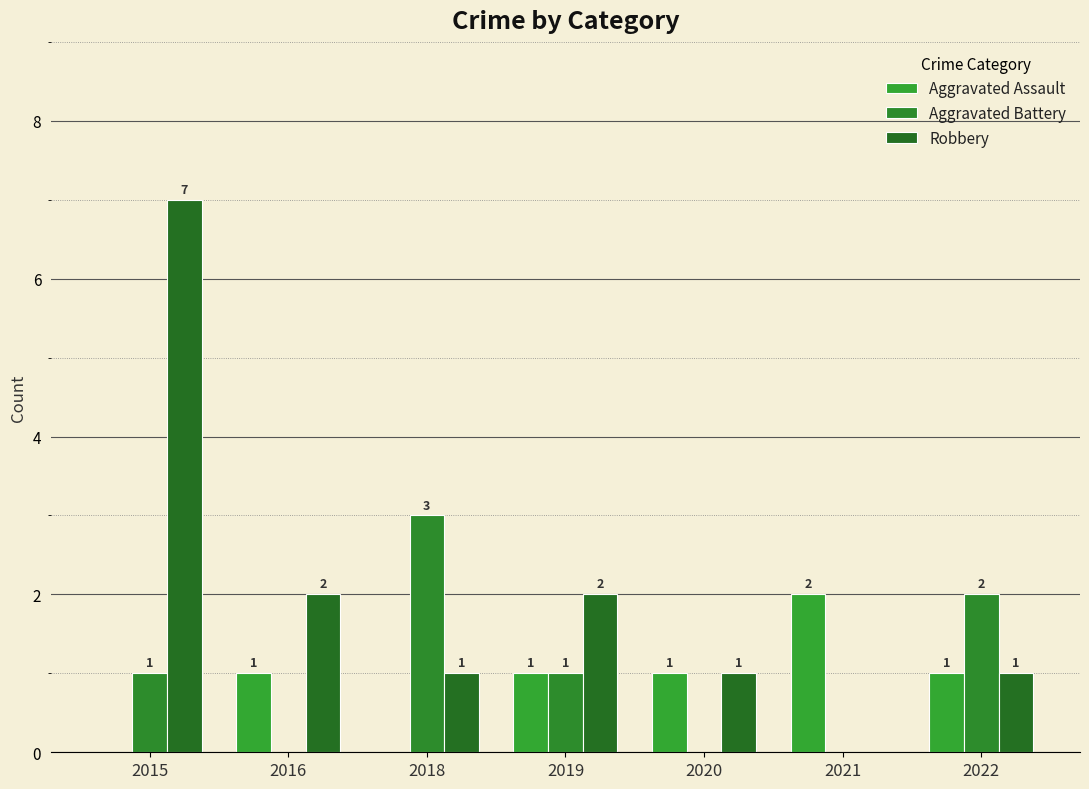

What is the difference between the second highest and second lowest values in the Aggravated Assault series?

1